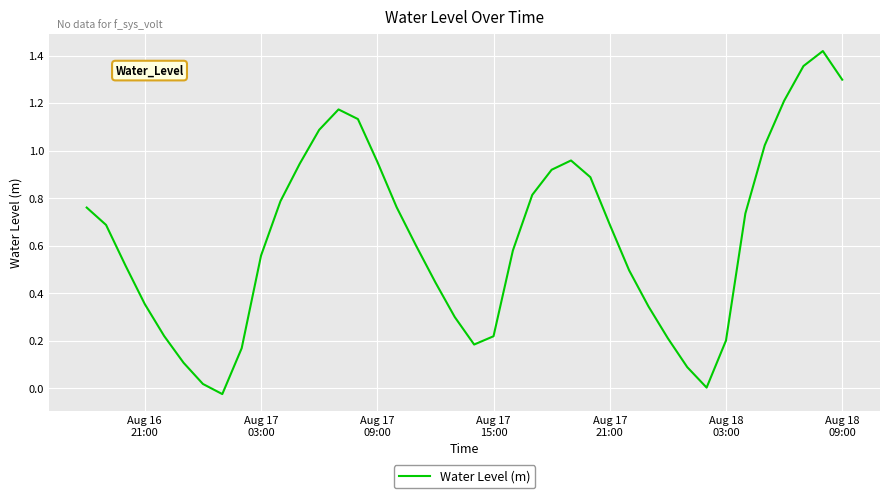

Does the chart have visible grid lines?

Yes